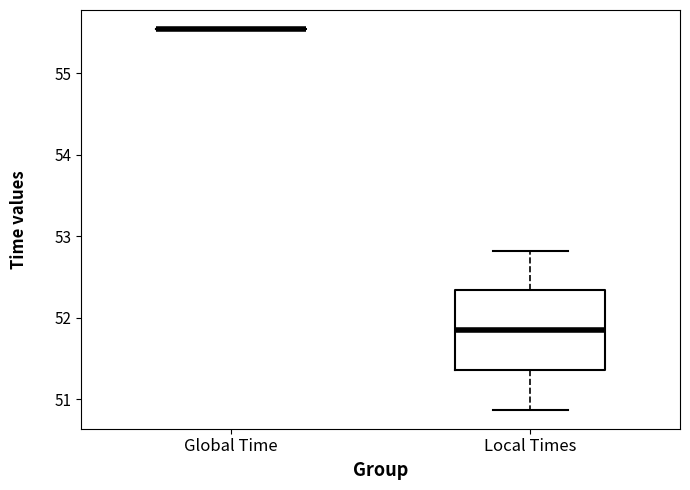

Reading left to right, transcribe this box plot: for each box, give where its median line is, the range the box spans, and where its two whiskers end, as read against the y-axis. The values are not printed on the chart, so give them approximately, as read against the axis.

Global Time: box collapsed to a line at 55.5, whiskers 55.5 to 55.5
Local Times: median 51.9, box 51.4 to 52.3, whiskers 50.9 to 52.8